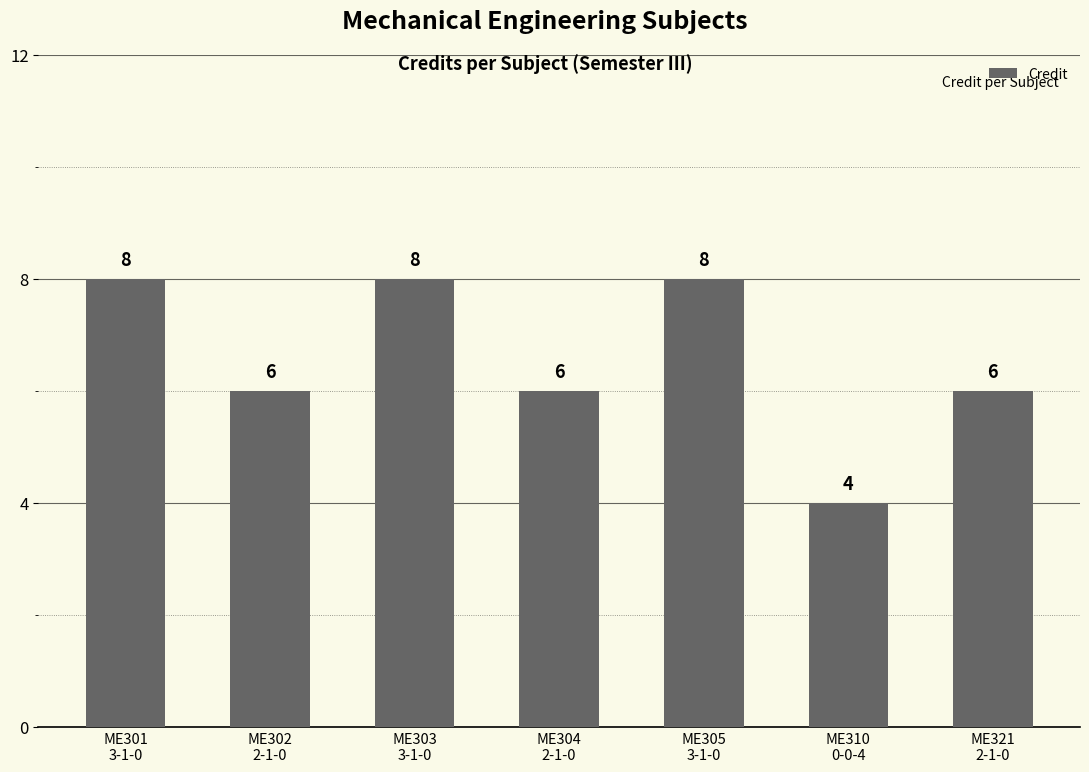

What value does the data have at ME303
3-1-0?

8